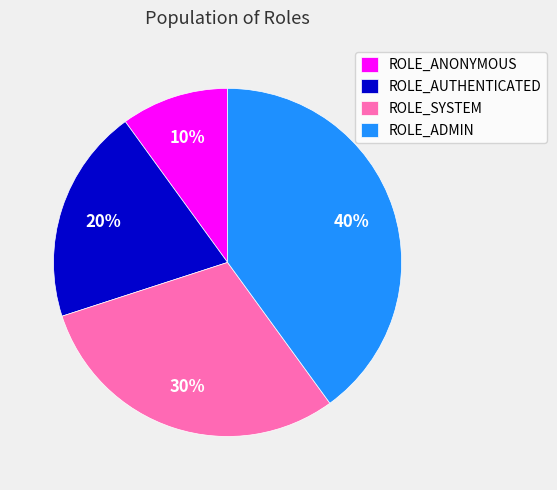

To the nearest percent, what portion does ROLE_ANONYMOUS represent?

10%